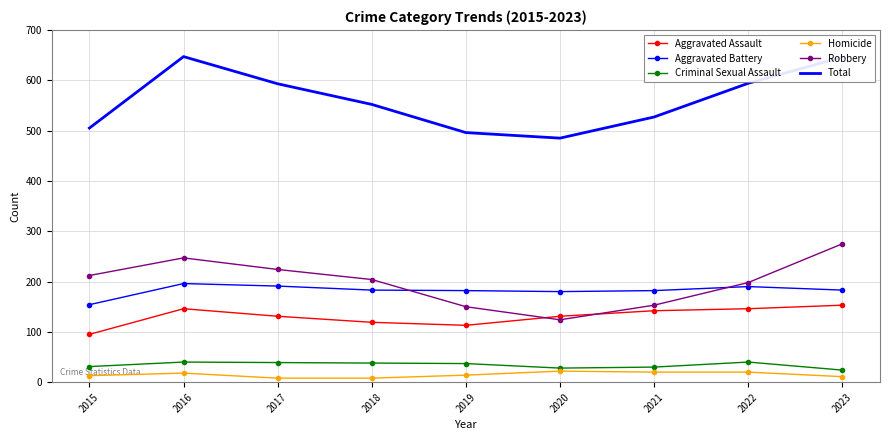

True or false: Robbery has a value of 127 at 2023.

False